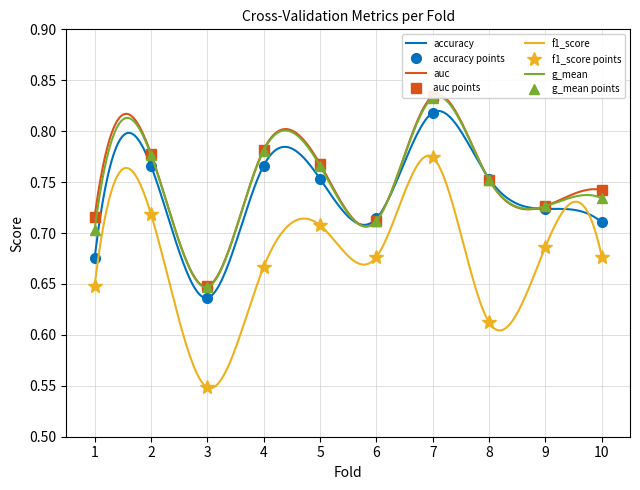

Is this an area chart (filled region under the line)?

No